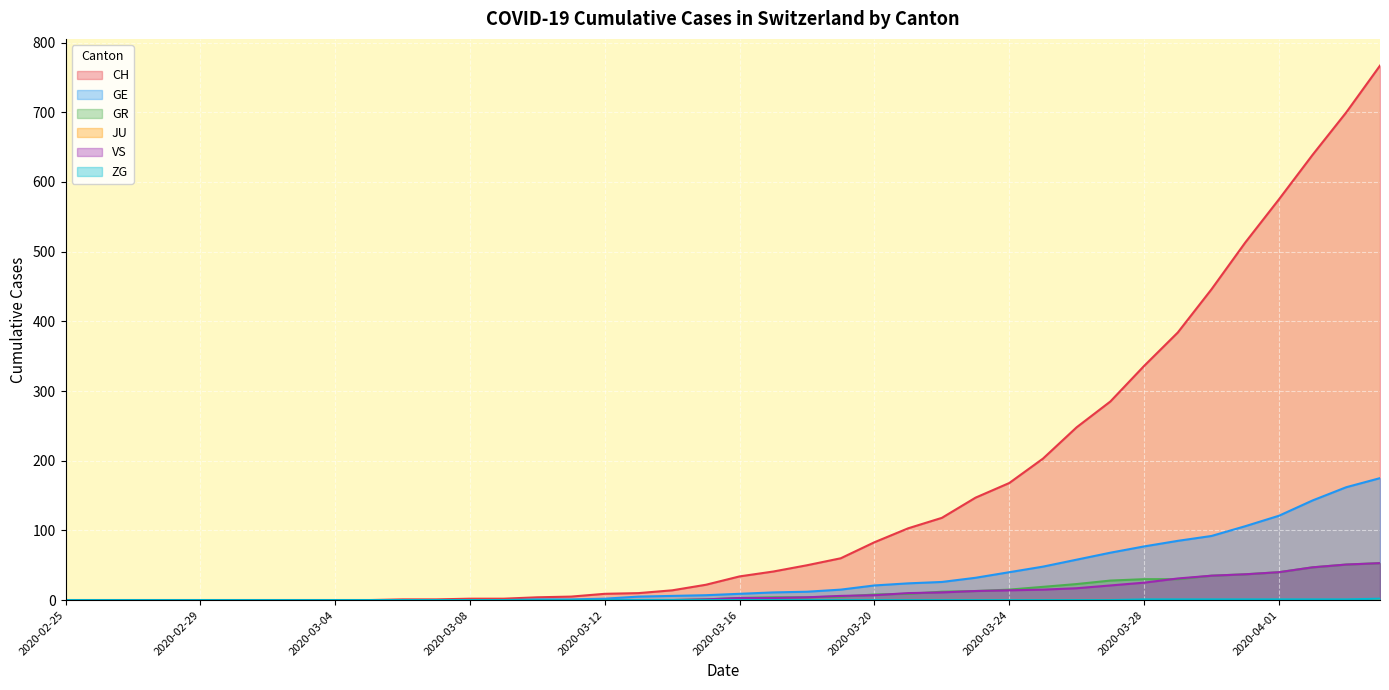

Which category has the lowest value in the VS series?

2020-02-25